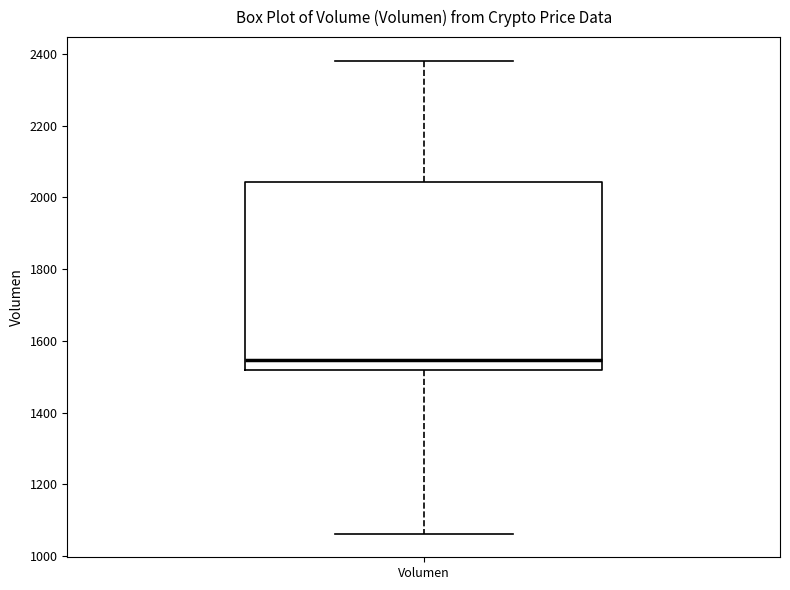

Where does the lower whisker of the box for Volumen end on the y-axis? The values are not printed on the chart, so give them approximately, as read against the axis.

1060